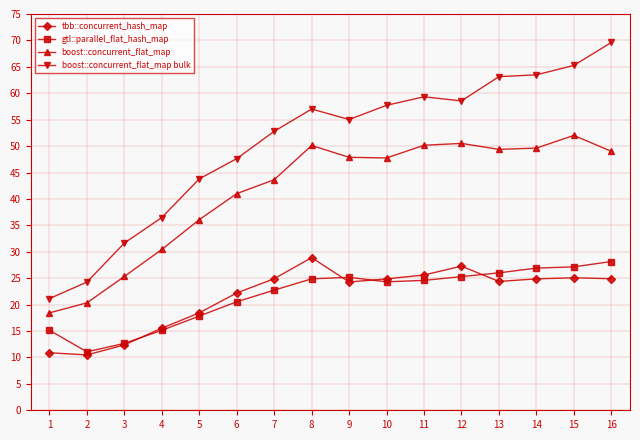

Between 7 and 10, which series saw the biggest shift?

boost::concurrent_flat_map bulk